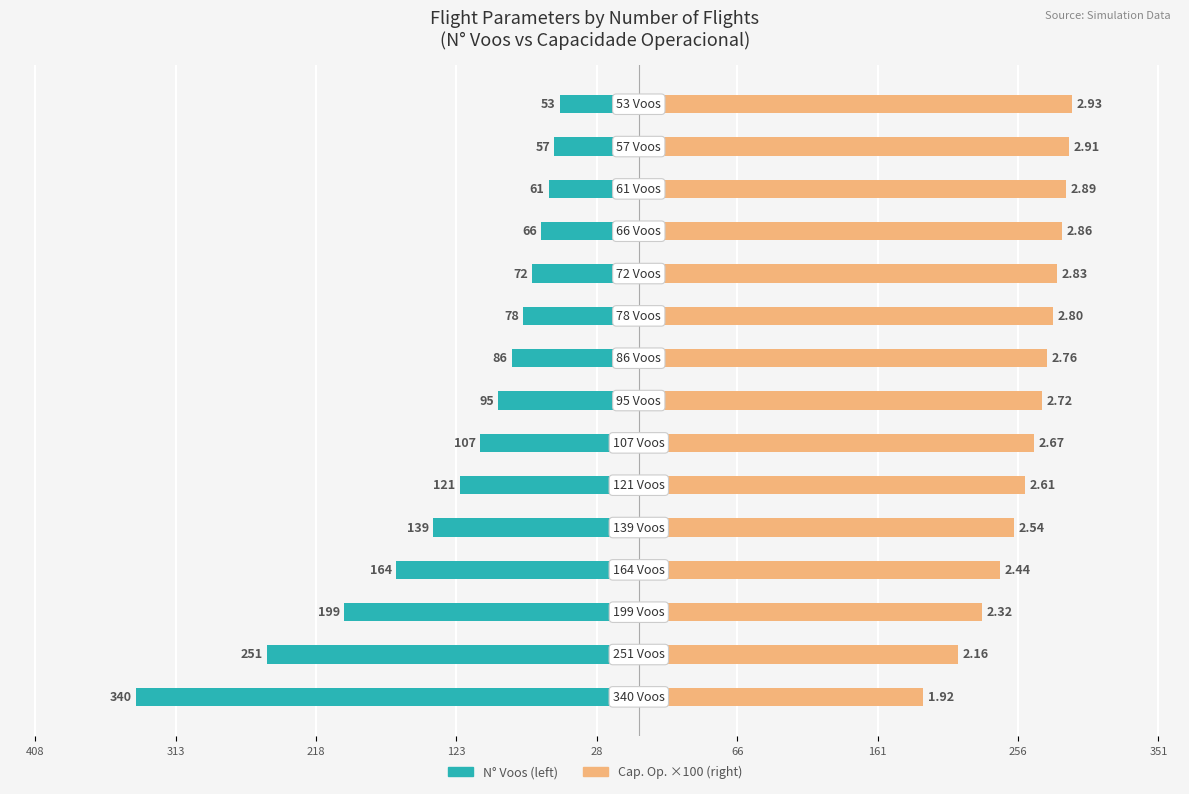

At how many categories does at least one series exceed -246?

15